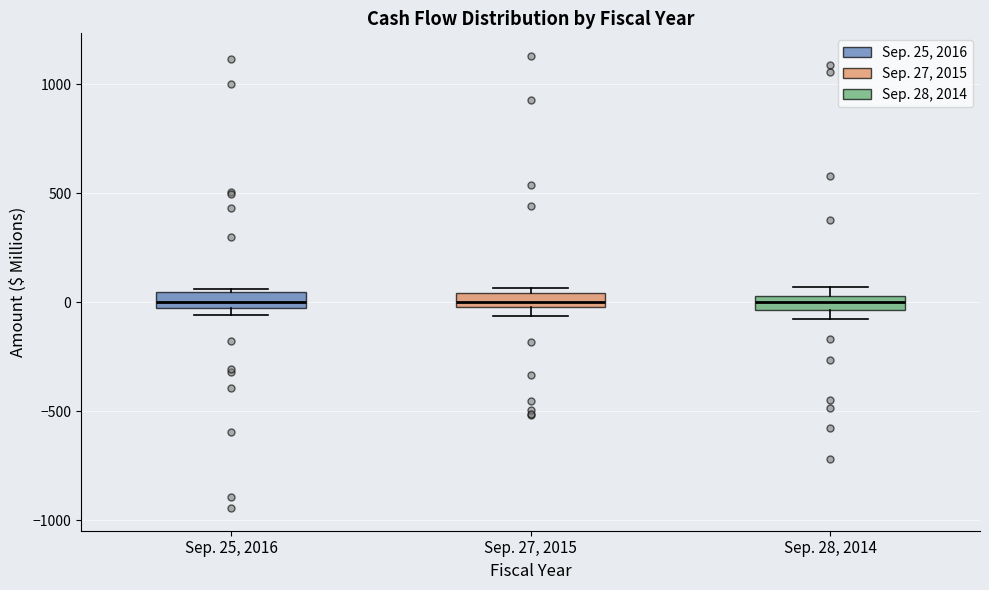

Where is the lower edge of the box for Sep. 25, 2016 on the y-axis? The values are not printed on the chart, so give them approximately, as read against the axis.

-50